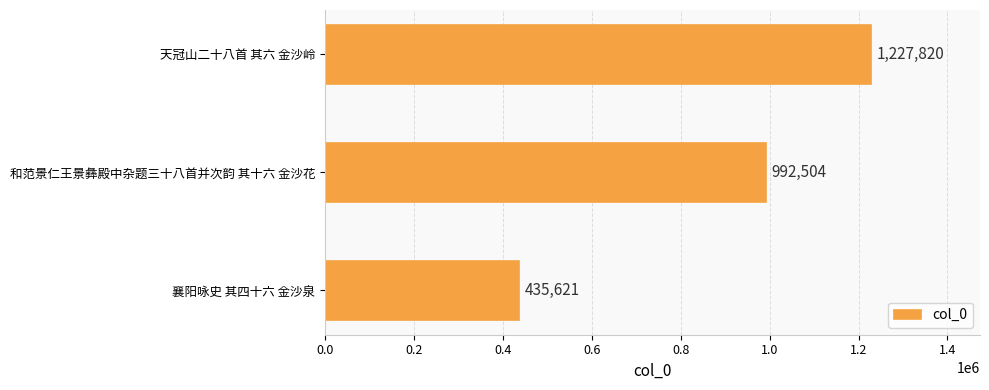

Rank the categories by value from highest to lowest.

天冠山二十八首 其六 金沙岭, 和范景仁王景彝殿中杂题三十八首并次韵 其十六 金沙花, 襄阳咏史 其四十六 金沙泉